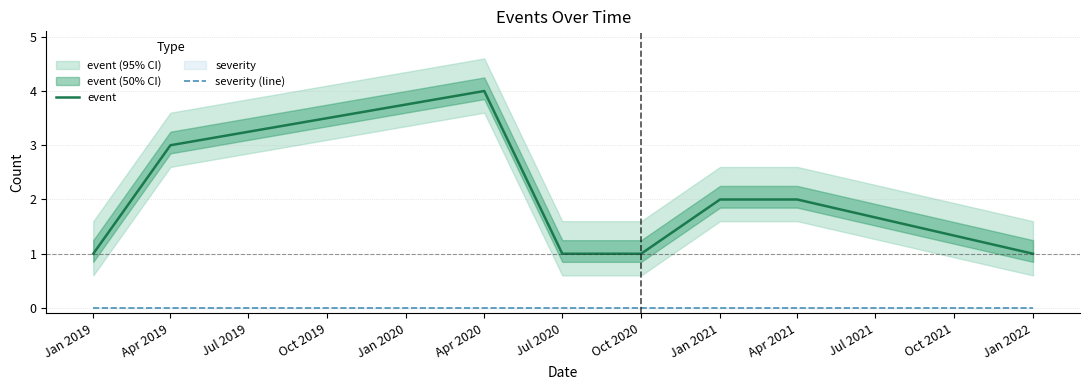

Is the value of severity (line) at Apr 2019 greater than the value of event at Oct 2020?

No